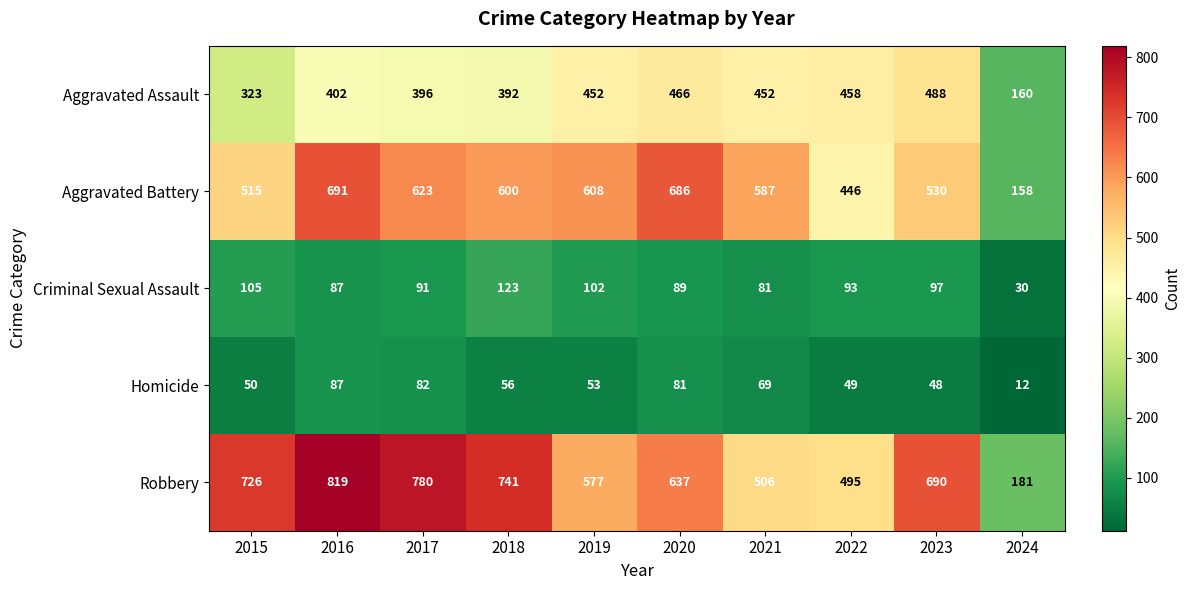

Rank the categories by Criminal Sexual Assault value from lowest to highest.

2024, 2021, 2016, 2020, 2017, 2022, 2023, 2019, 2015, 2018